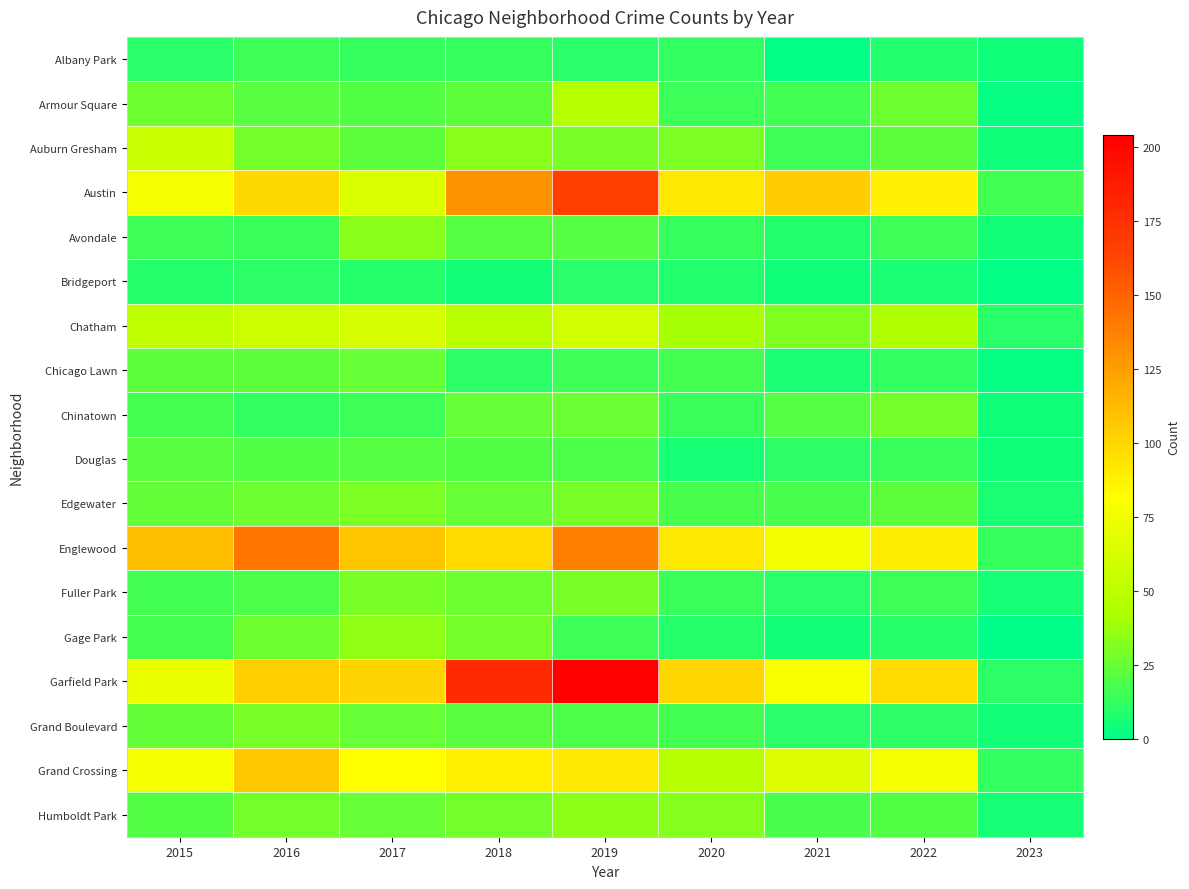

Which category has the highest value across all series?

2019